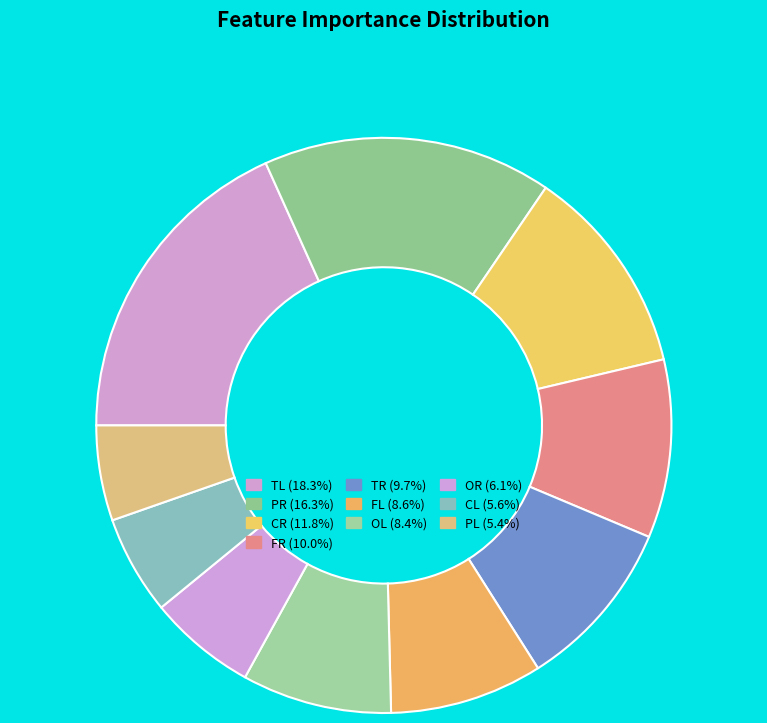

Count the number of slices in the pie.

10